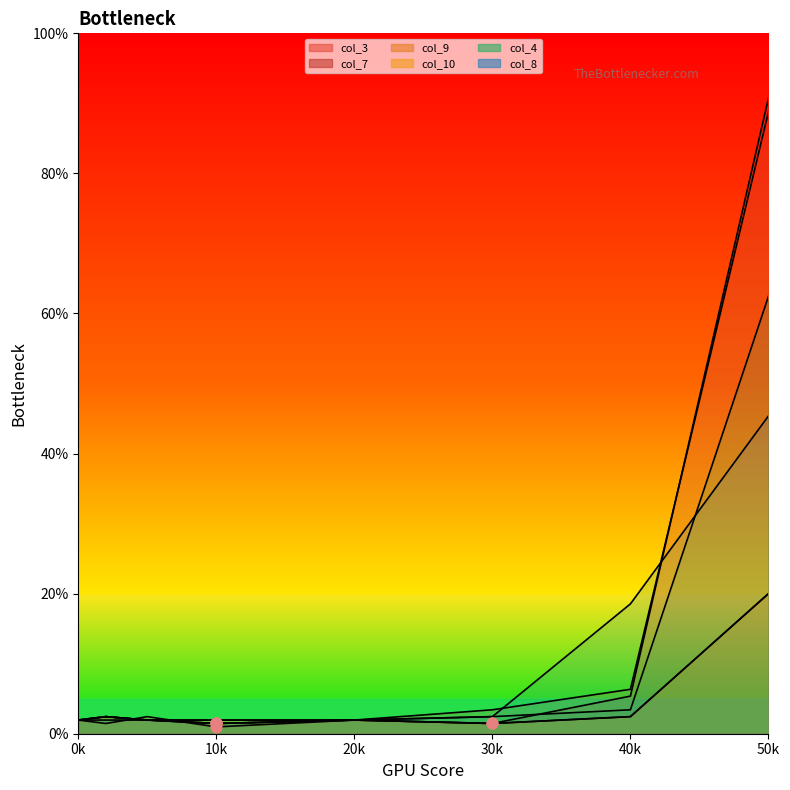

What are all the series names shown in the legend?

col_3, col_7, col_9, col_10, col_4, col_8